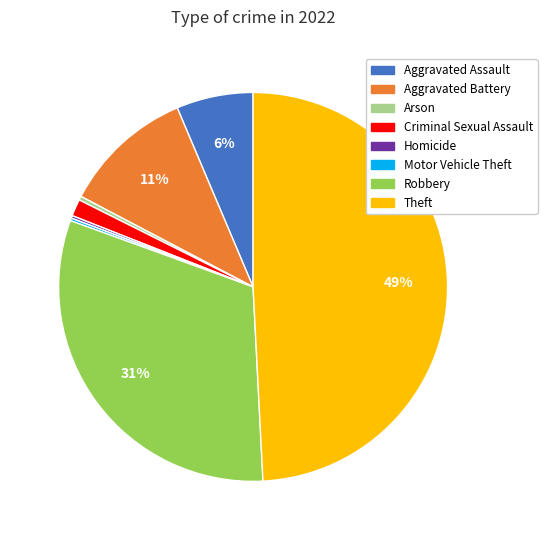

What percentage is the Aggravated Assault slice, to the nearest percent?

6%